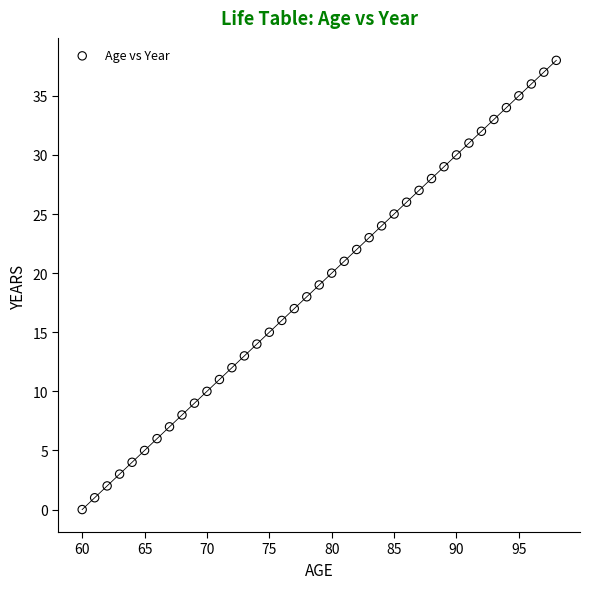

What is the range of Y values (max minus min)?

38